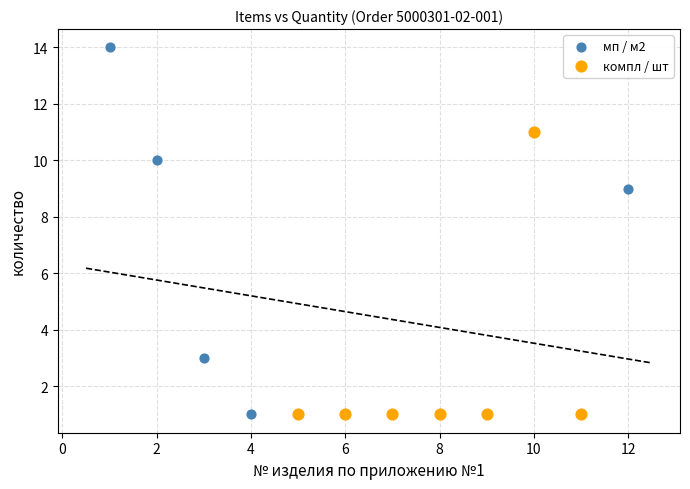

Which series has the largest Y range (max minus min)?

мп / м2